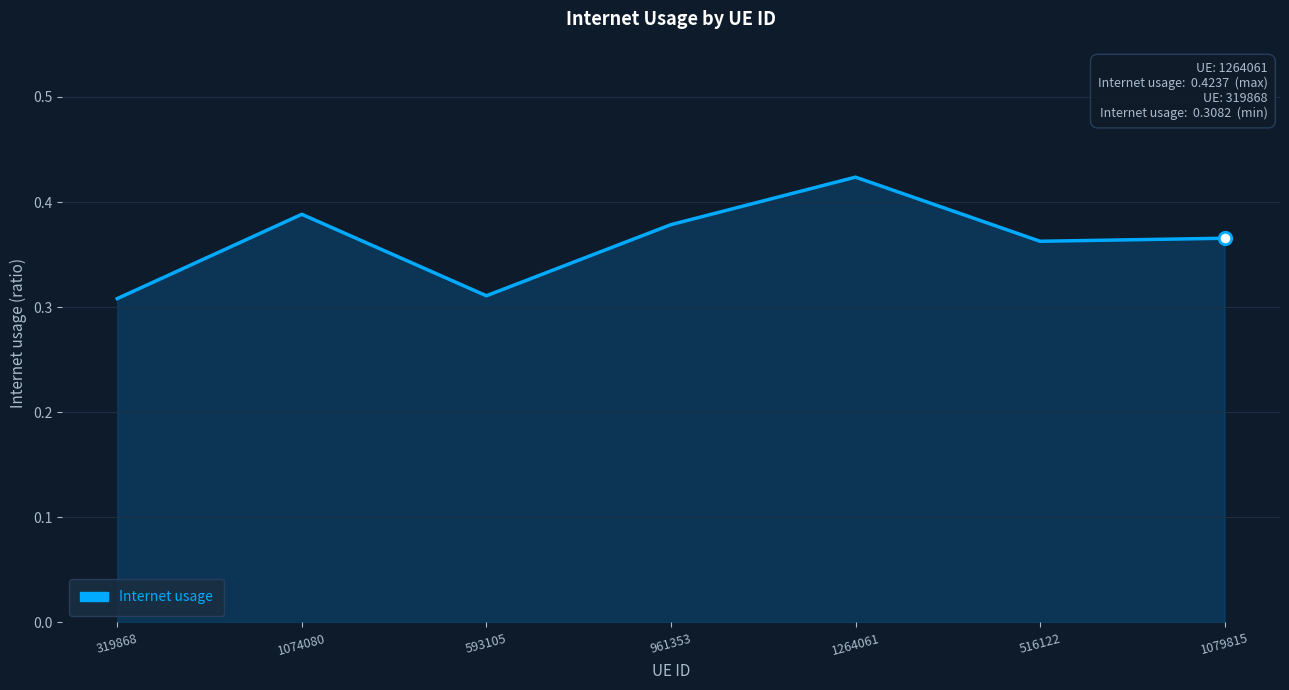

What is the change in value from 319868 to 516122?

+0.1